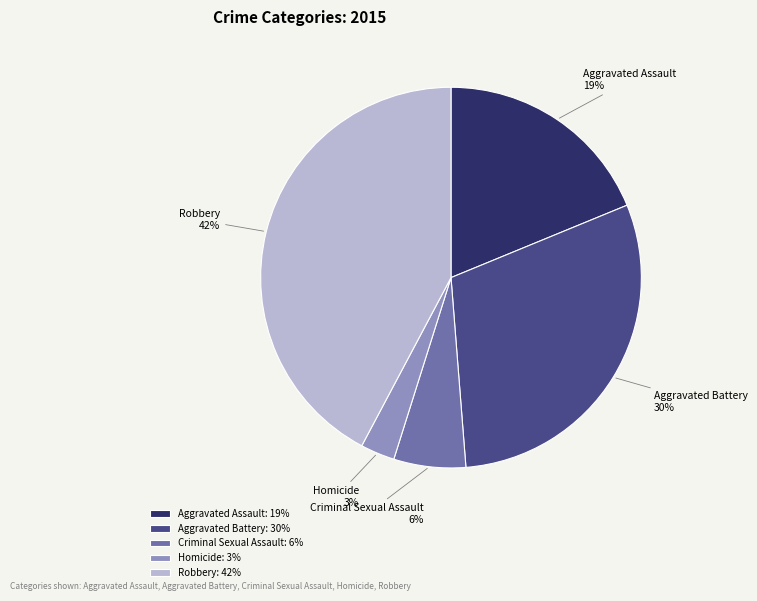

What percentage is the Aggravated Assault slice, to the nearest percent?

19%